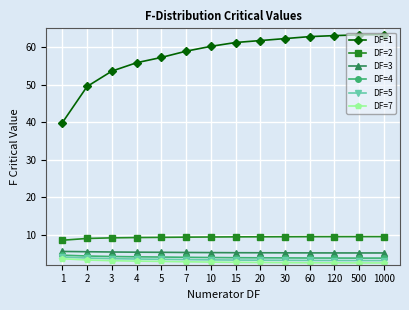

What is the average value of the DF=4 series?

4.0